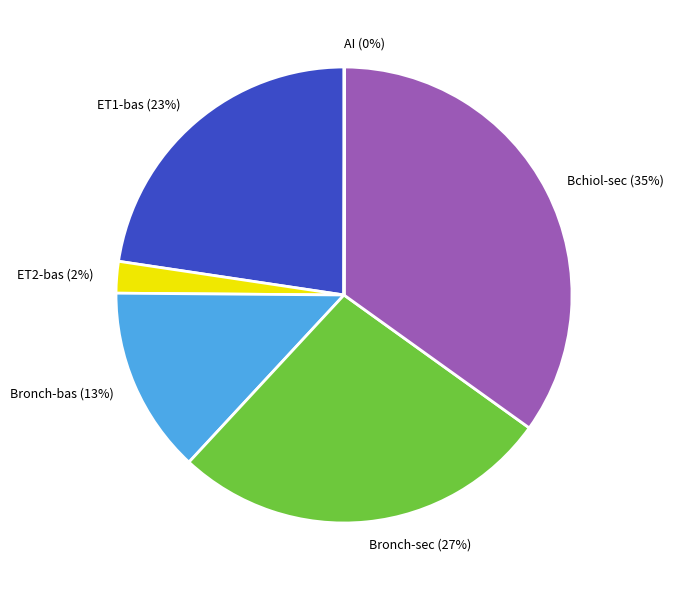

Does ET2-bas (2%) account for over 50% of the chart?

No